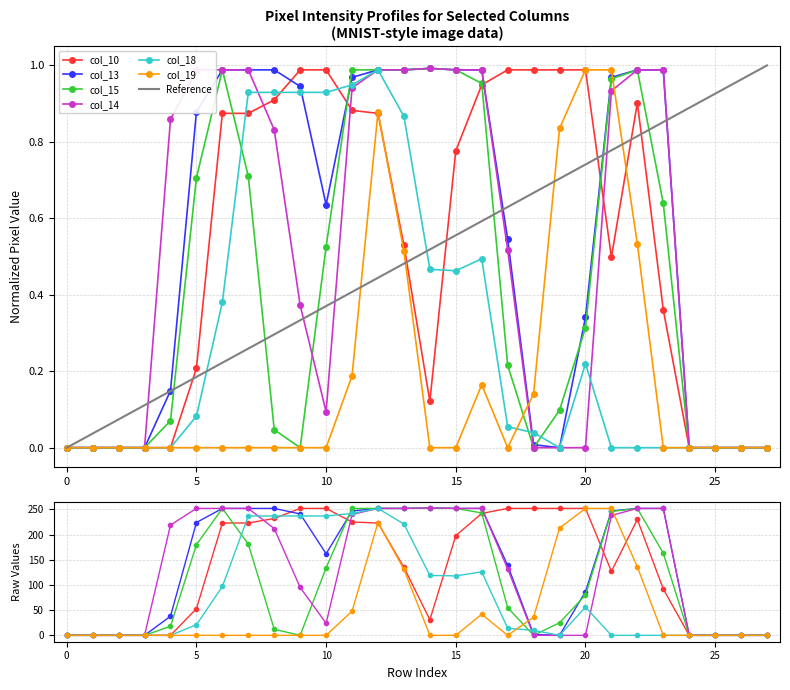

What is the difference between the maximum and minimum values in the col_10 series?

1.0